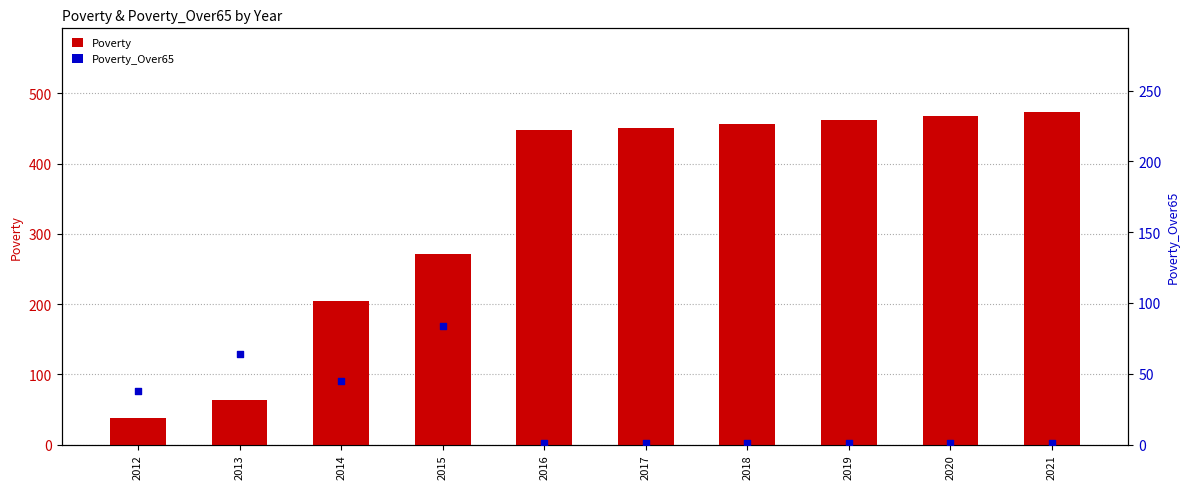

Is the value of Poverty_Over65 at 2016 greater than the value of Poverty at 2013?

No